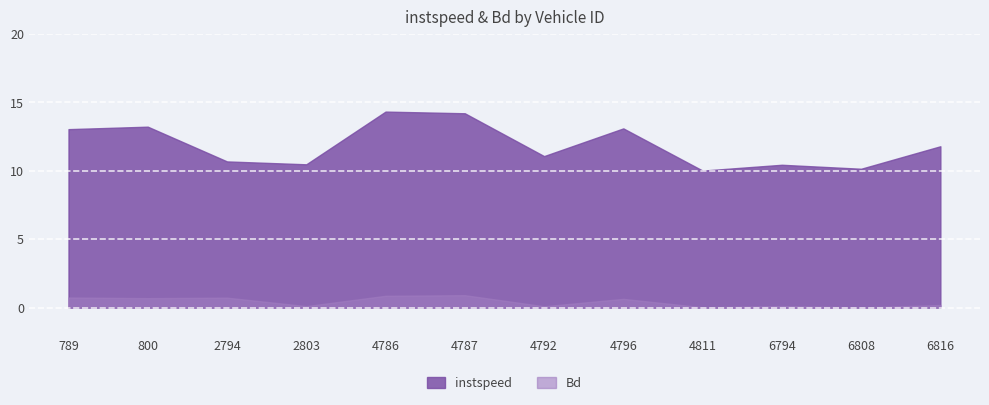

What is the difference between the second highest and minimum values in the instspeed series?

4.2